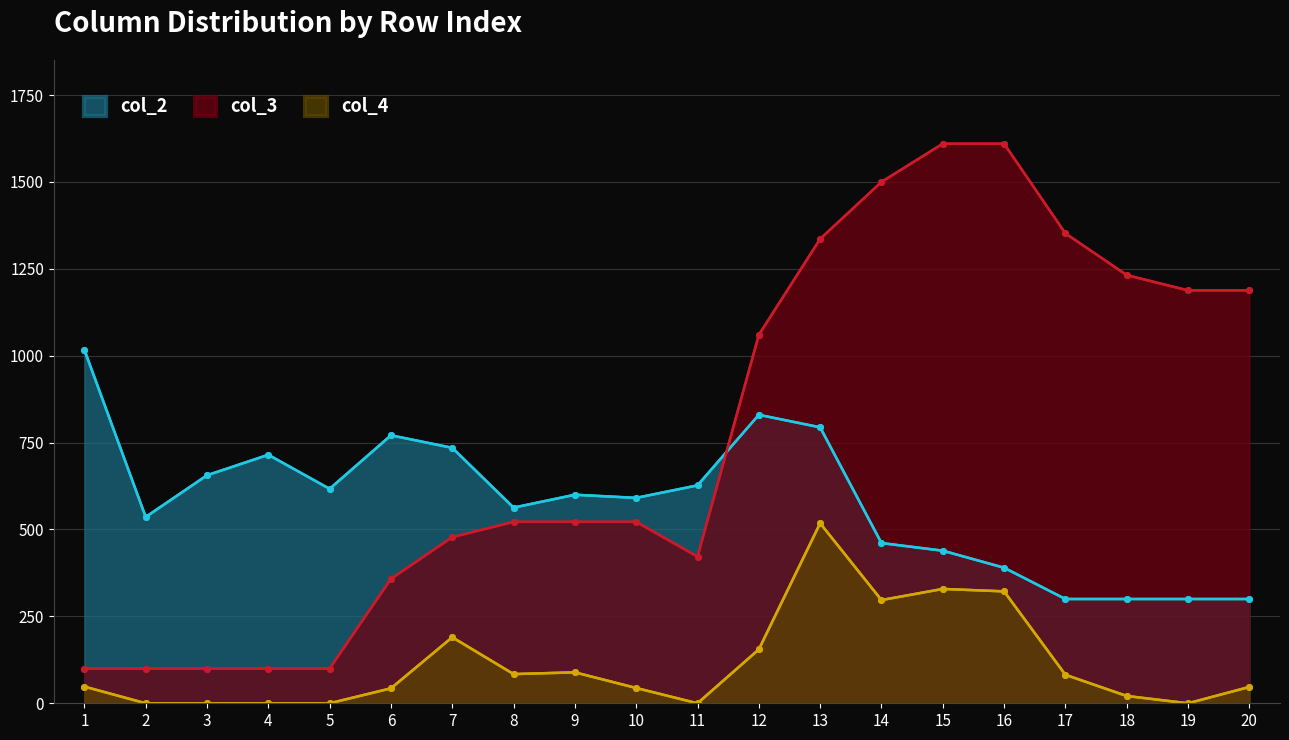

How many series are shown in this chart?

3